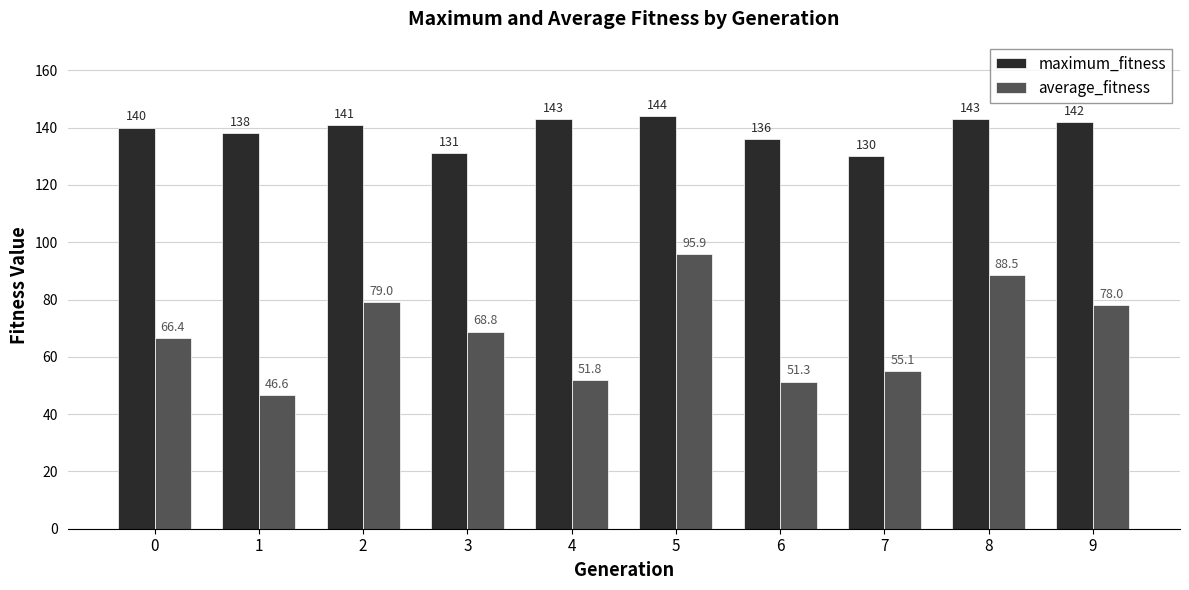

Rank the series at 6 from highest to lowest value.

maximum_fitness, average_fitness